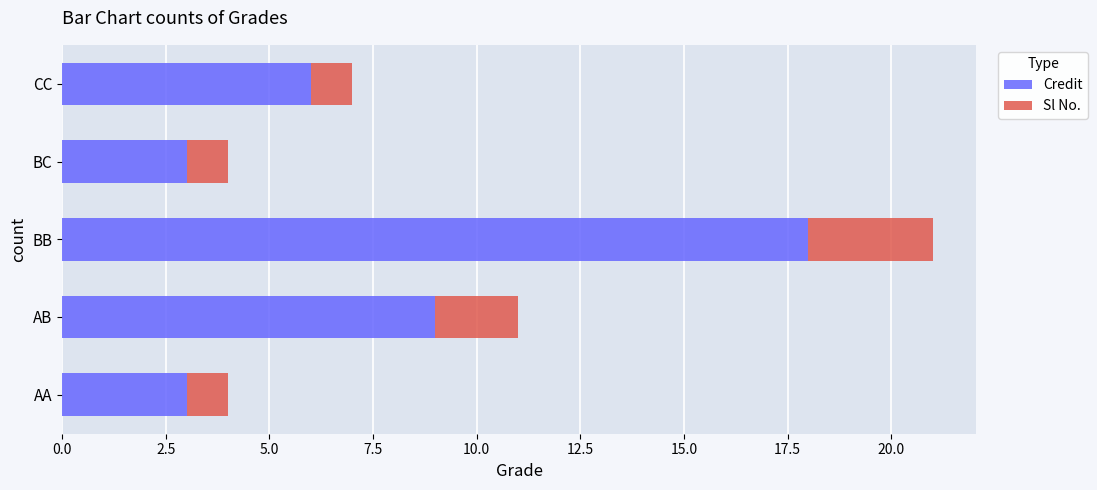

What is the average value of the Credit series?

8